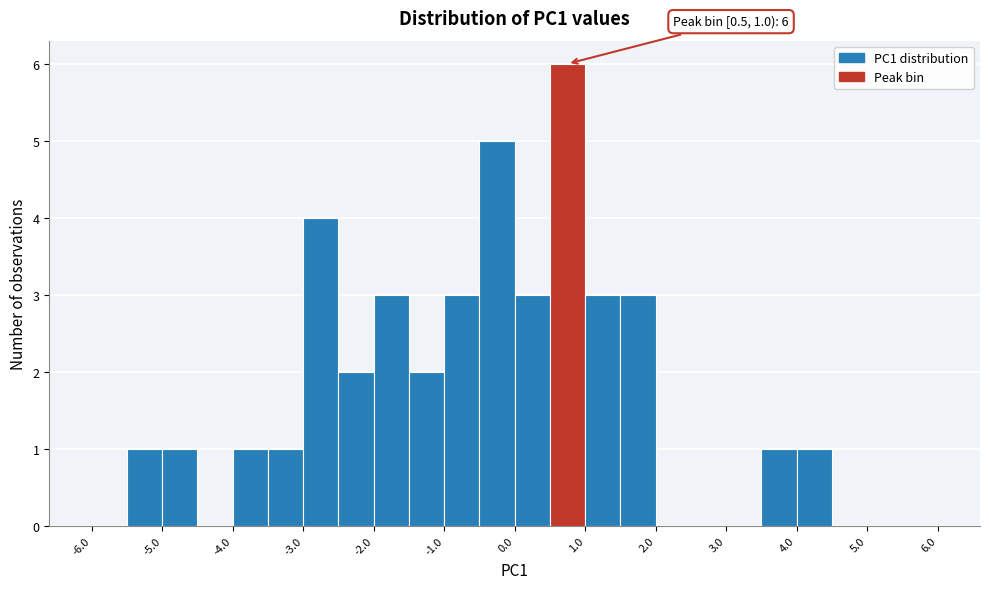

Over which range of the x-axis is the bar tallest?

0.5 to 1.0